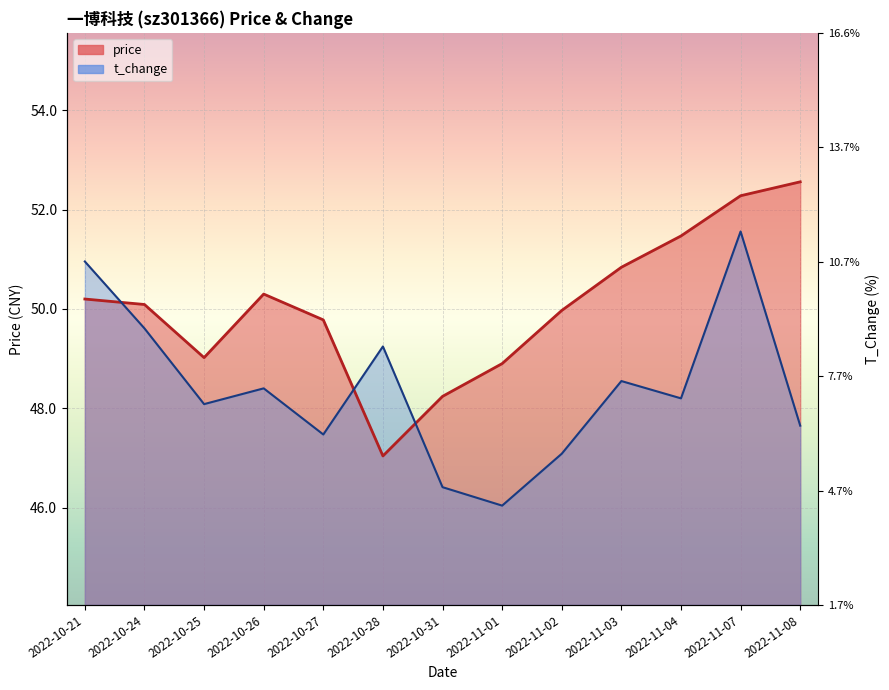

Rank the categories by t_change value from highest to lowest.

2022-11-07, 2022-10-21, 2022-10-24, 2022-10-28, 2022-11-03, 2022-10-26, 2022-11-04, 2022-10-25, 2022-11-08, 2022-10-27, 2022-11-02, 2022-10-31, 2022-11-01